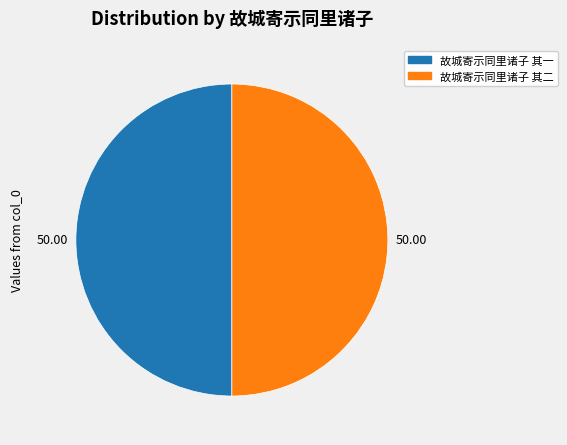

Combined, do 故城寄示同里诸子 其二 and 故城寄示同里诸子 其一 account for over 50%?

Yes